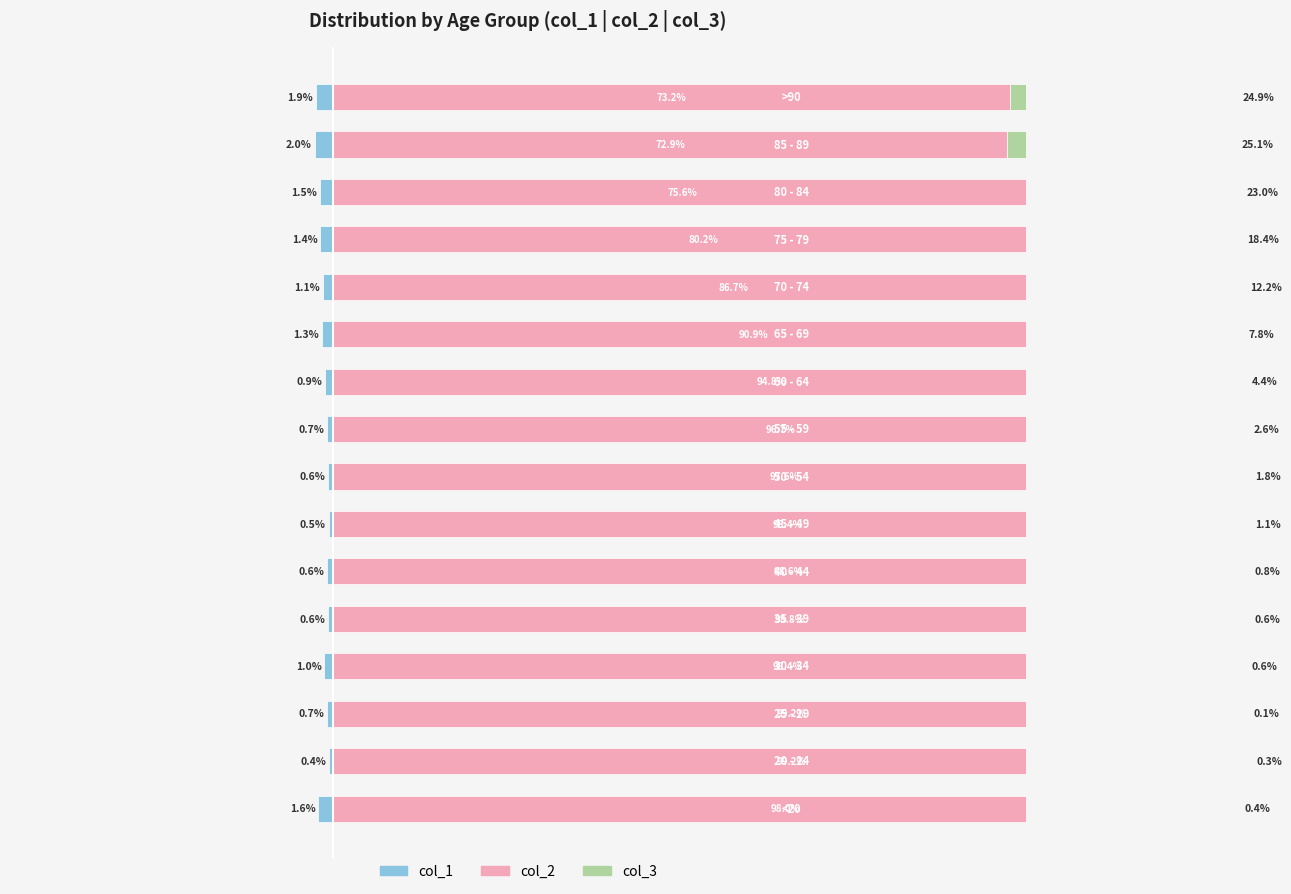

How many data points in col_2 are less than 97?

8